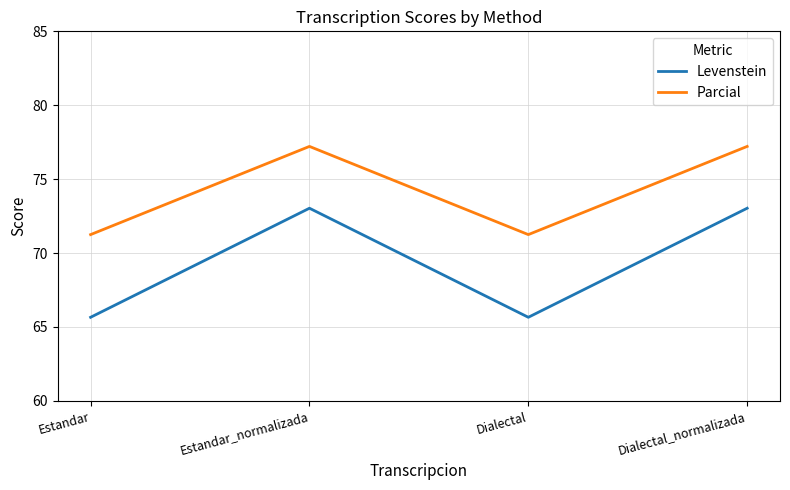

What position from the left is Estandar?

1